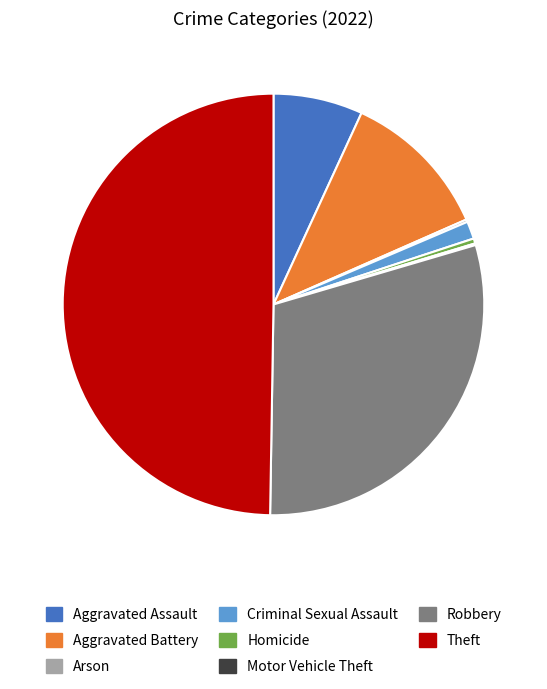

The Robbery slice represents 44% of the pie. True or false?

False